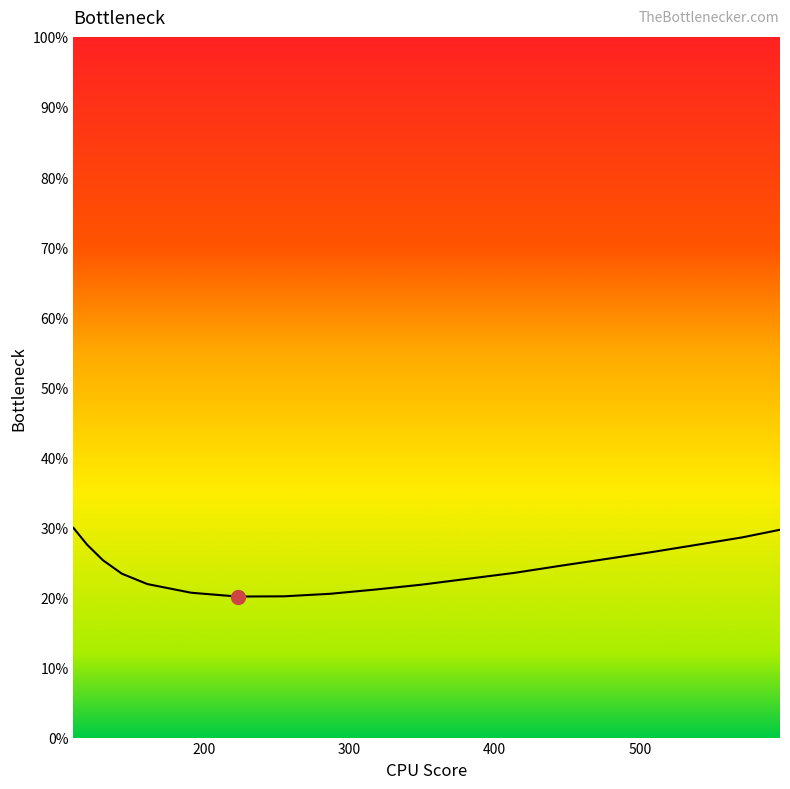

What is the value of the 4th point from the left?

0.2